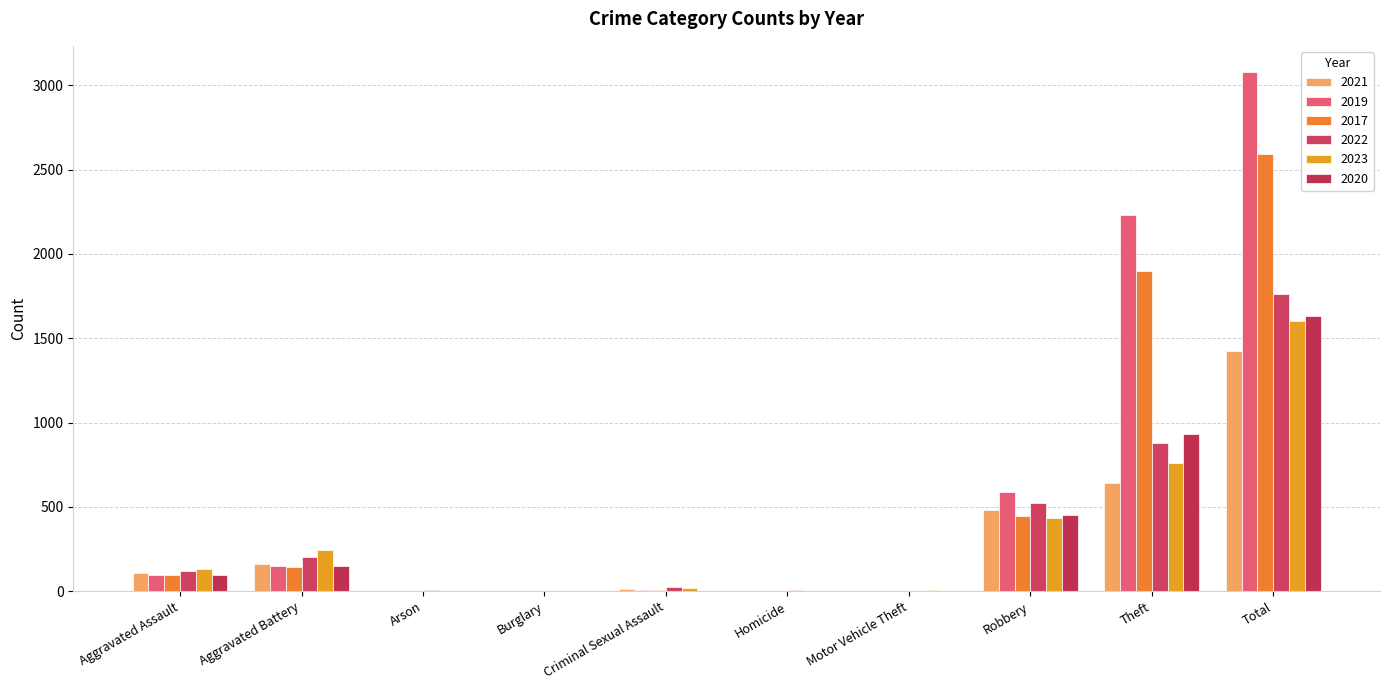

Reading left to right, transcribe all the data shown in this chart.

2021: 110	163	2	1	14	4	2	484	642	1422
2019: 98	148	1	1	8	2	1	591	2230	3080
2017: 95	142	0	2	8	1	2	446	1896	2592
2022: 121	202	5	1	24	5	2	521	880	1760
2023: 130	244	2	0	21	2	6	434	762	1601
2020: 94	150	1	0	3	3	3	450	930	1634